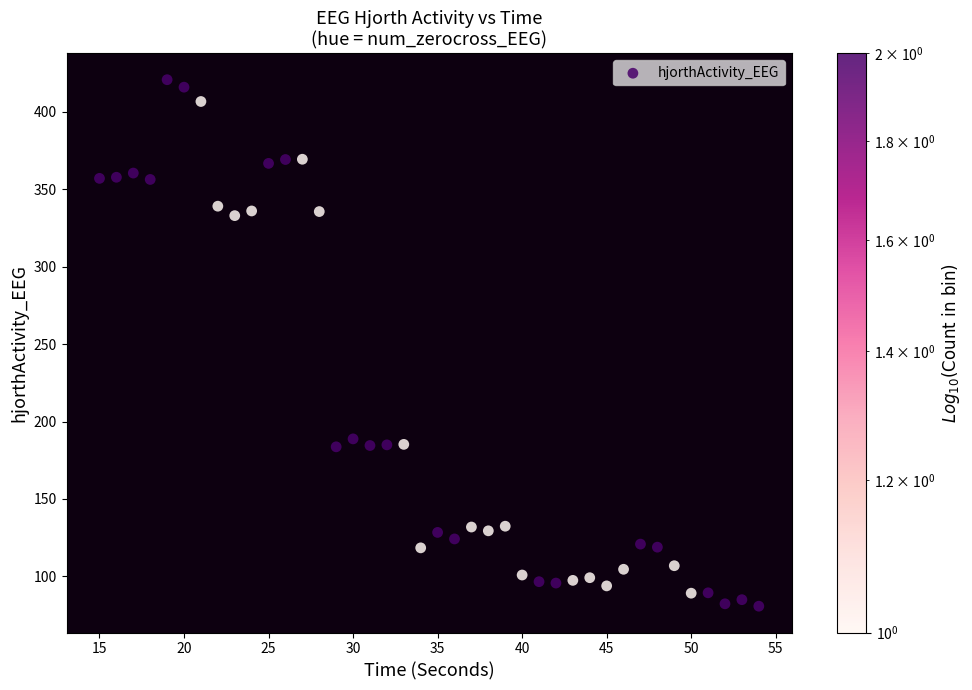

What is the range of Y values (max minus min)?

340.0